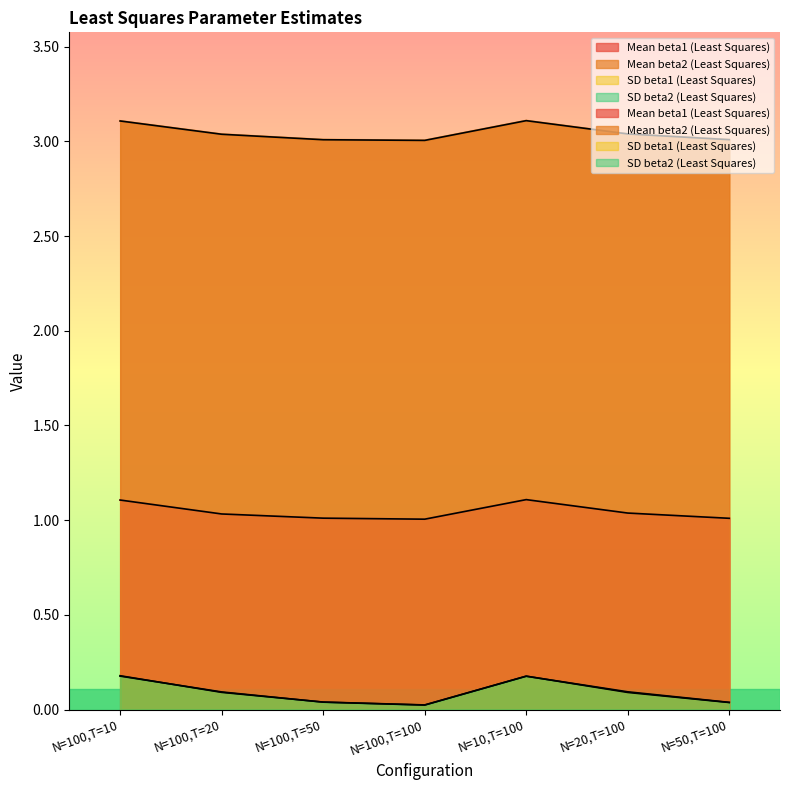

True or false: Mean beta1 (Least Squares) has a value of 1.0 at N=100,T=20.

True